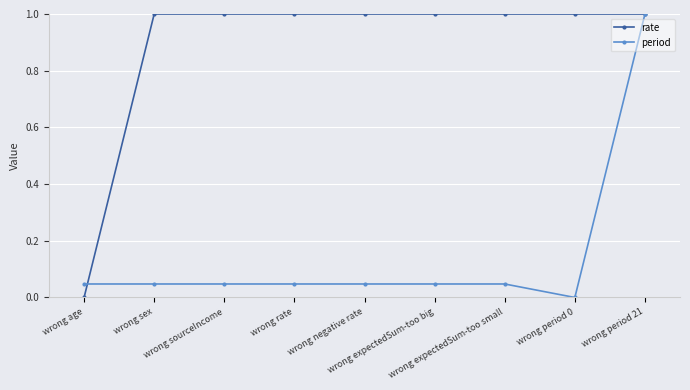

What is the sum of the period values at wrong rate and wrong sourceIncome?

0.1